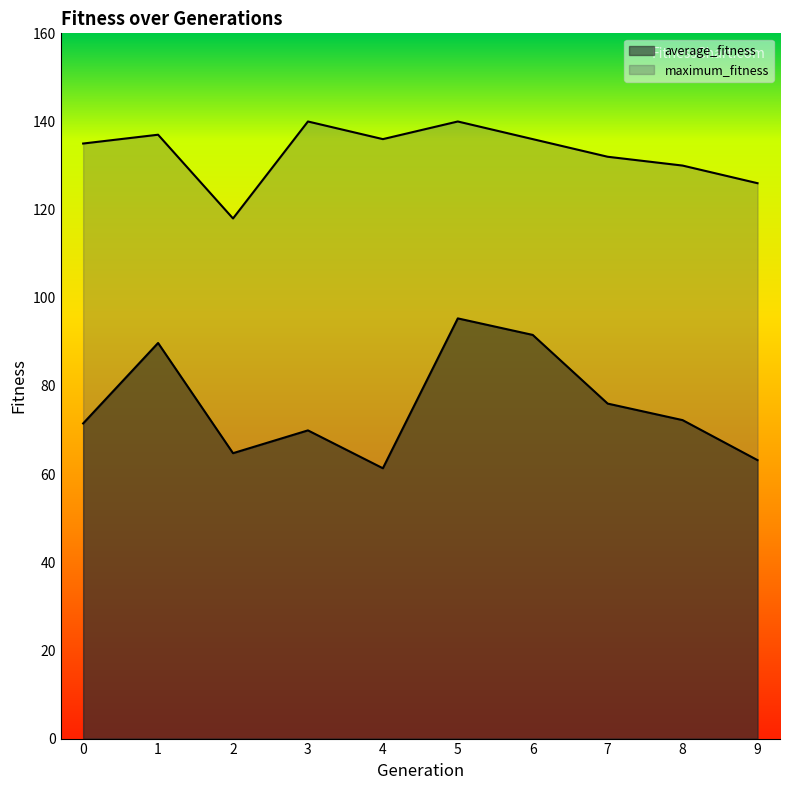

Where is the first local maximum for average_fitness?

1